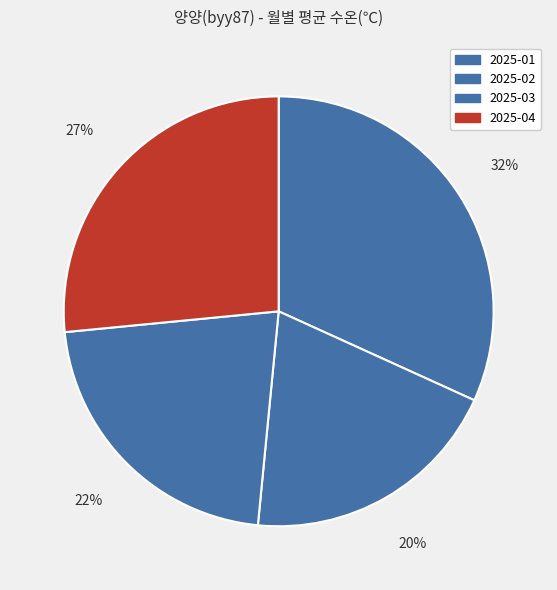

Count the number of slices in the pie.

4